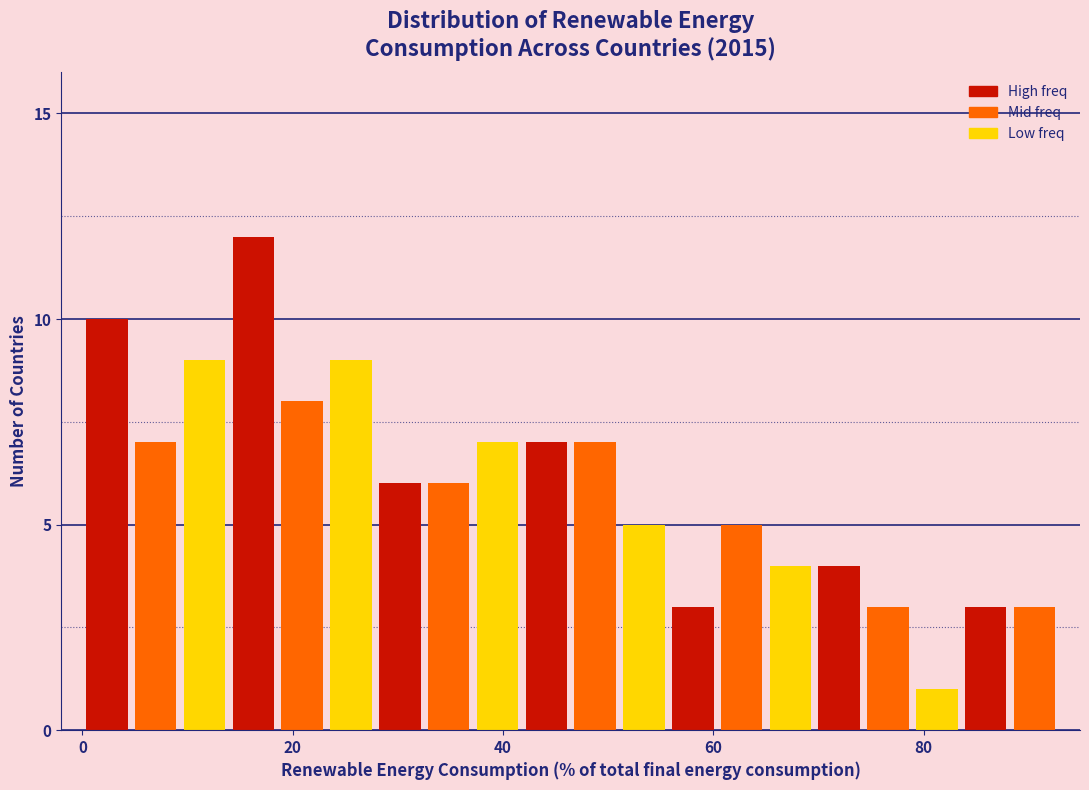

Around what value on the x-axis is the tallest bar? Give the approximate position of its centre, as read against the axis.

16